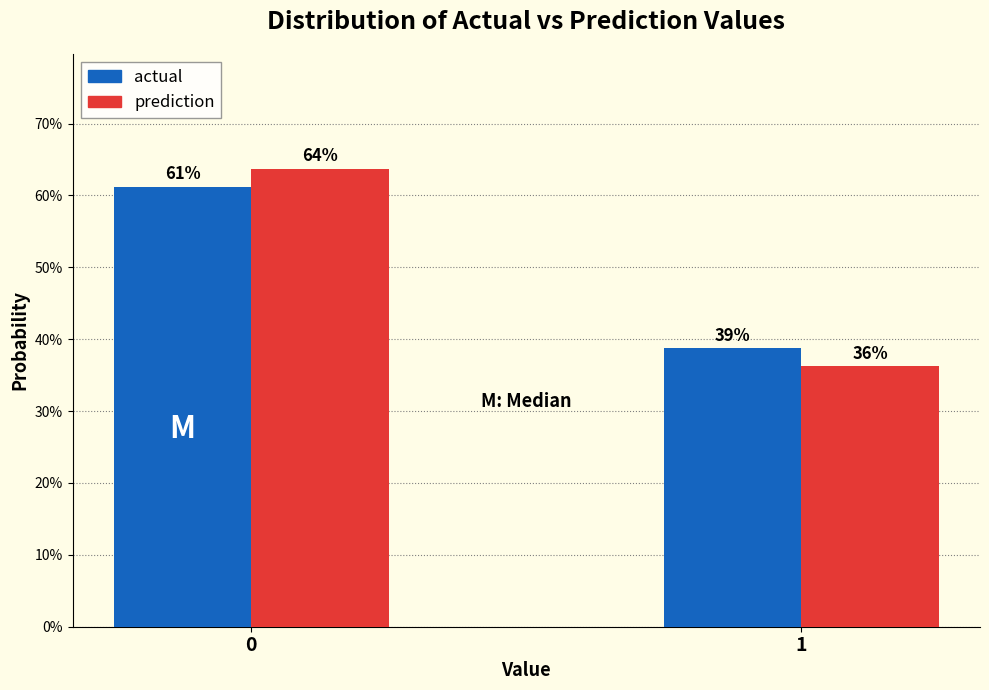

What are all the series names shown in the legend?

actual, prediction